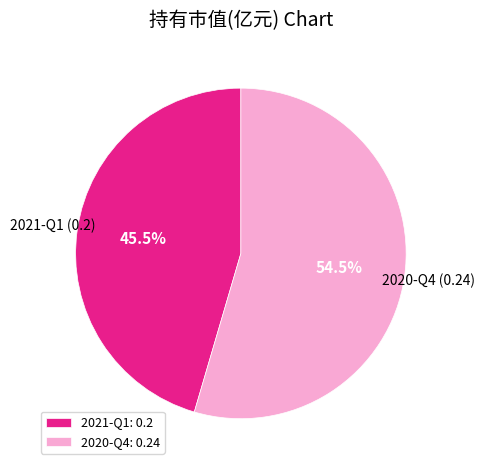

Between 2020-Q4 and 2021-Q1, which is larger?

2020-Q4